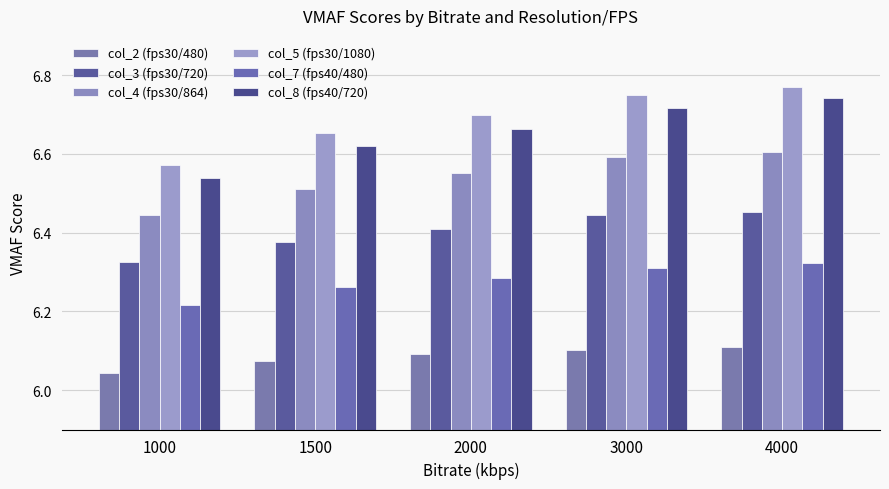

Rank the series at 4000 from lowest to highest value.

col_2 (fps30/480), col_7 (fps40/480), col_3 (fps30/720), col_4 (fps30/864), col_8 (fps40/720), col_5 (fps30/1080)